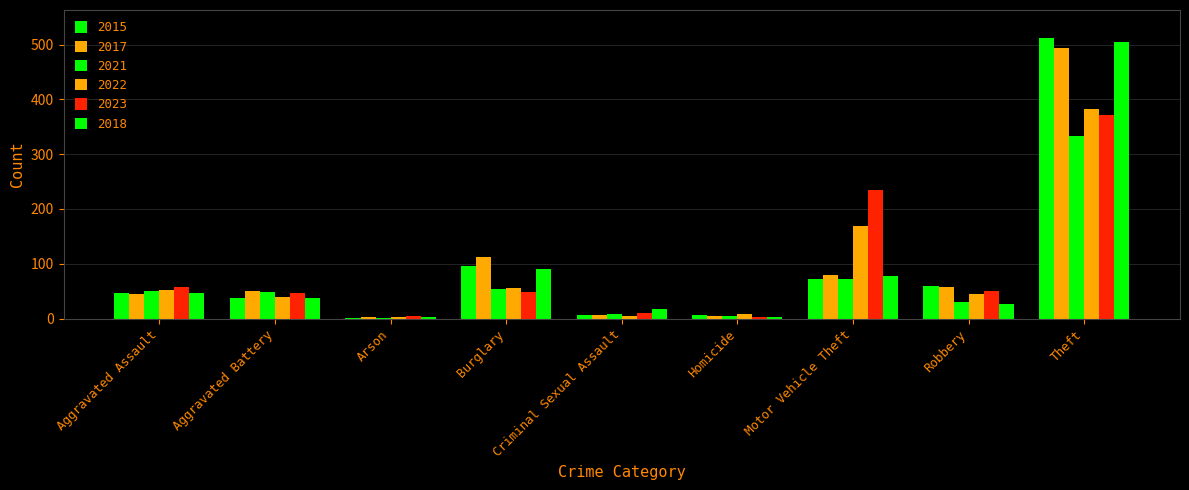

What is the value of the 2015 bar at the 7th from the left?

72